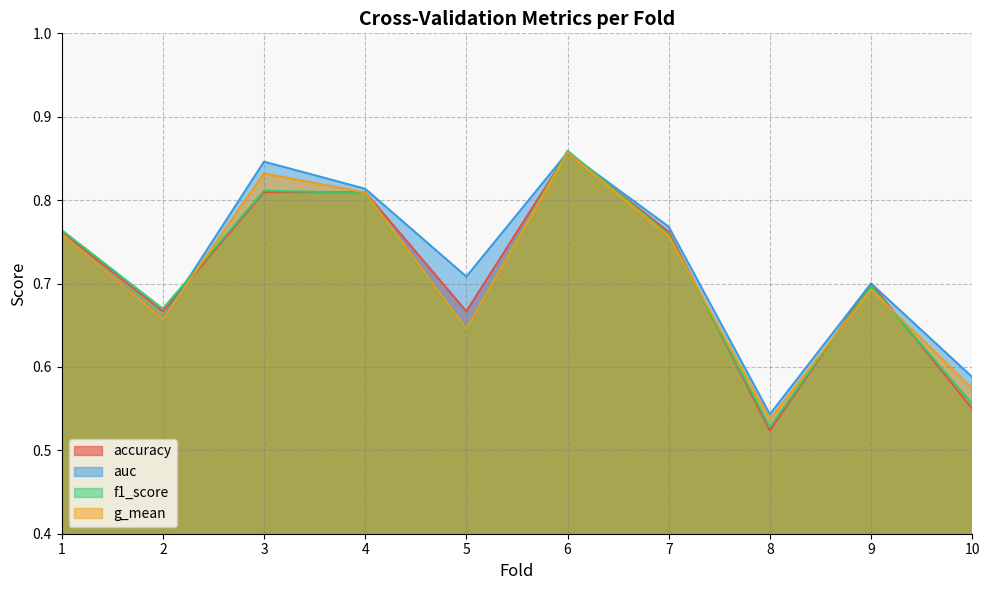

Is it true that f1_score equals 0.2 at 1?

False